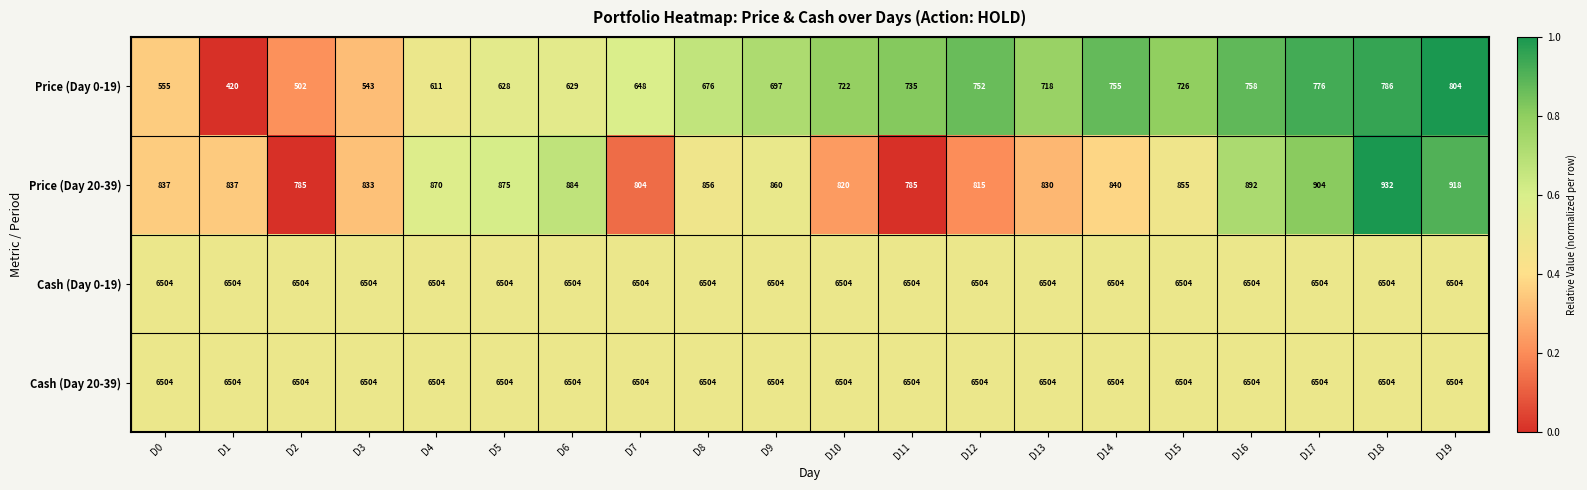

At how many categories does at least one series exceed 5427?

20